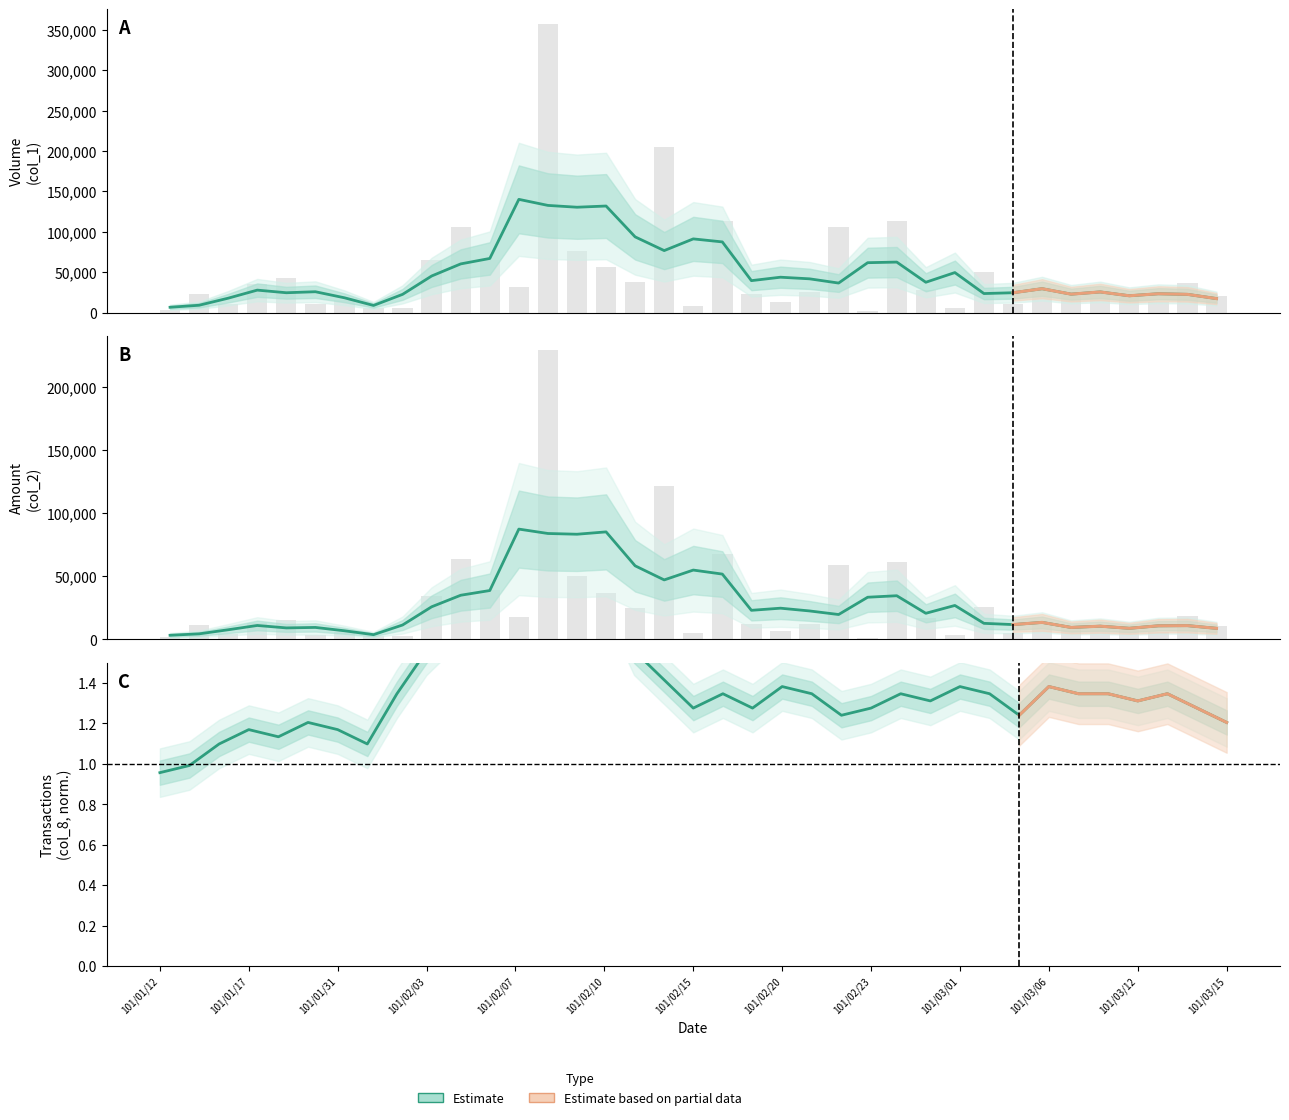

What position from the left is 15?

16